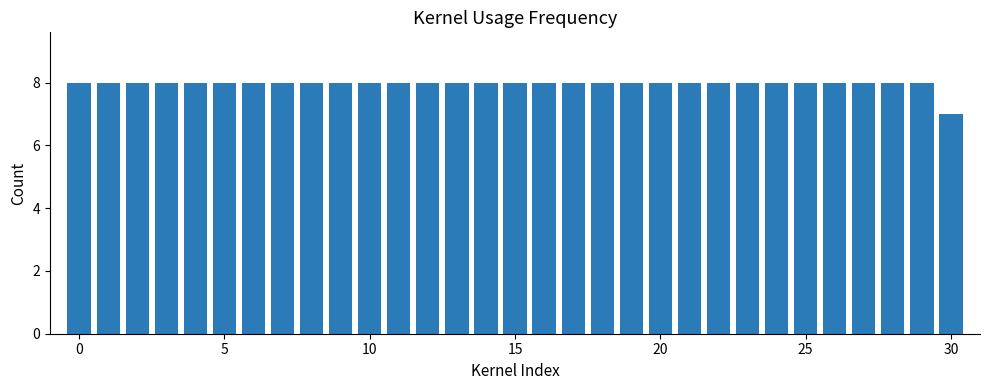

What is the minimum value shown in the chart?

7